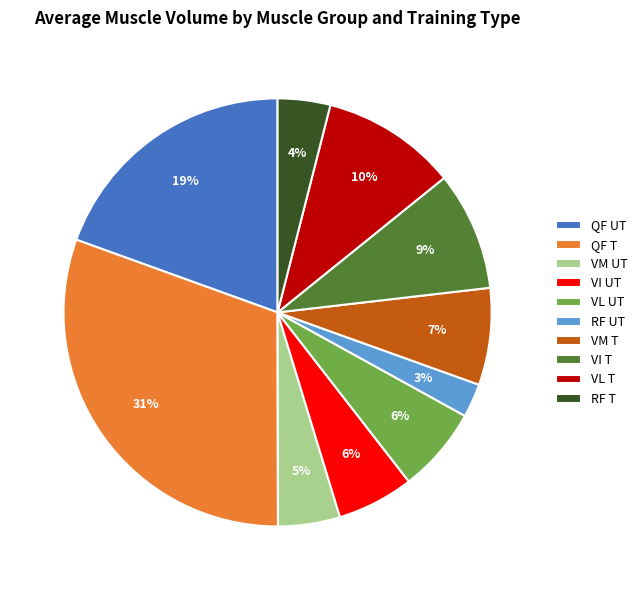

Is VI UT the majority of the pie?

No